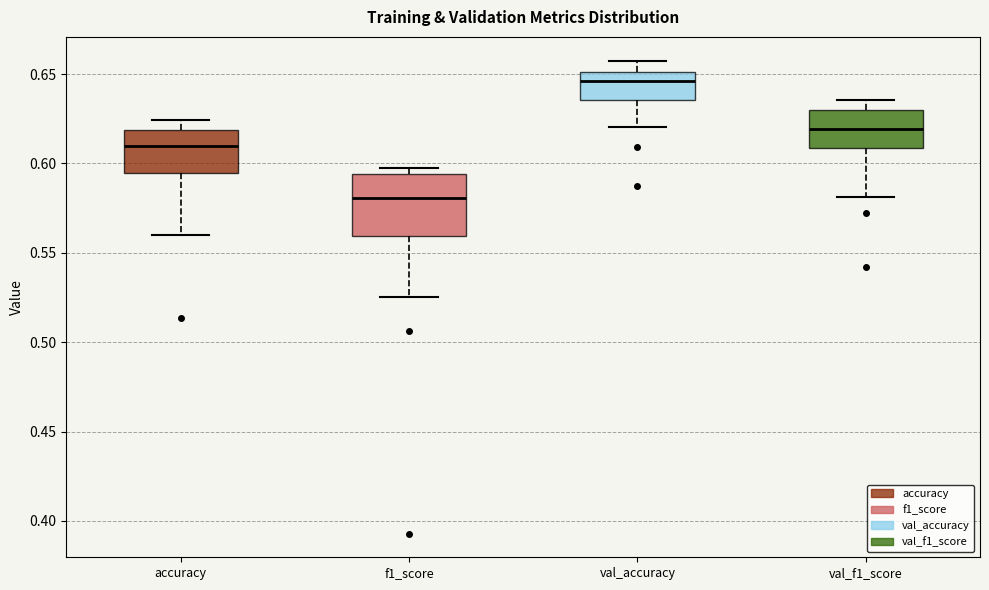

Reading left to right, read every box against the y-axis: the position of its median line, the range the box covers, and the ends of its whiskers. The values are not printed on the chart, so give them approximately, as read against the axis.

accuracy: median 0.610, box 0.595 to 0.620, whiskers 0.560 to 0.625
f1_score: median 0.580, box 0.560 to 0.595, whiskers 0.525 to 0.595 (just above the box's upper edge)
val_accuracy: median 0.645, box 0.635 to 0.650, whiskers 0.620 to 0.660
val_f1_score: median 0.620, box 0.610 to 0.630, whiskers 0.580 to 0.635